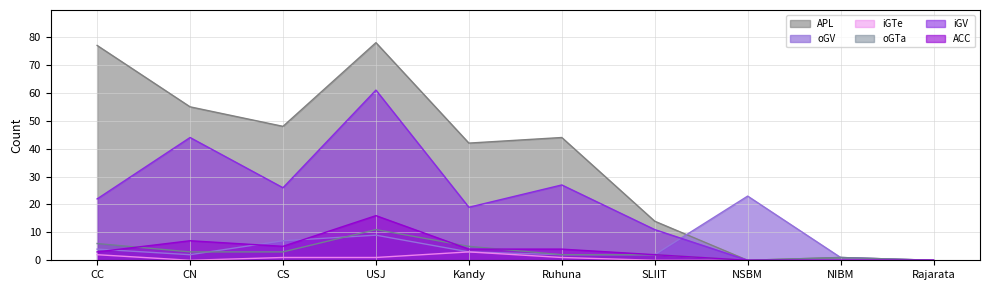

At how many categories does at least one series exceed 69?

2